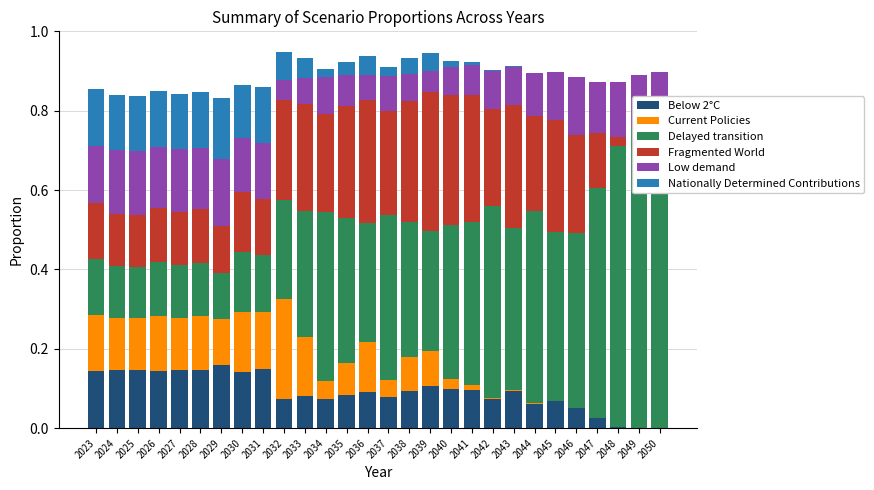

How many groups of bars are there?

28